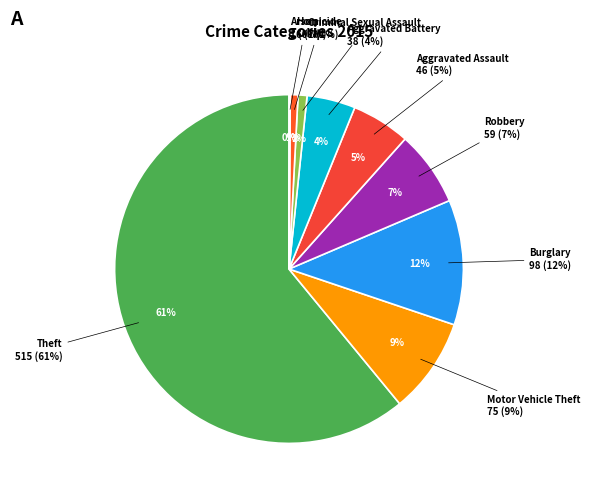

Which category has the biggest portion of the pie?

Theft